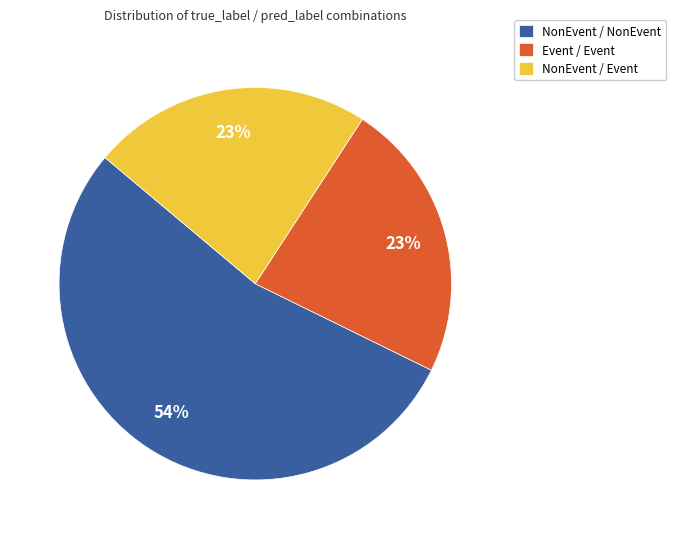

Count the number of slices in the pie.

3